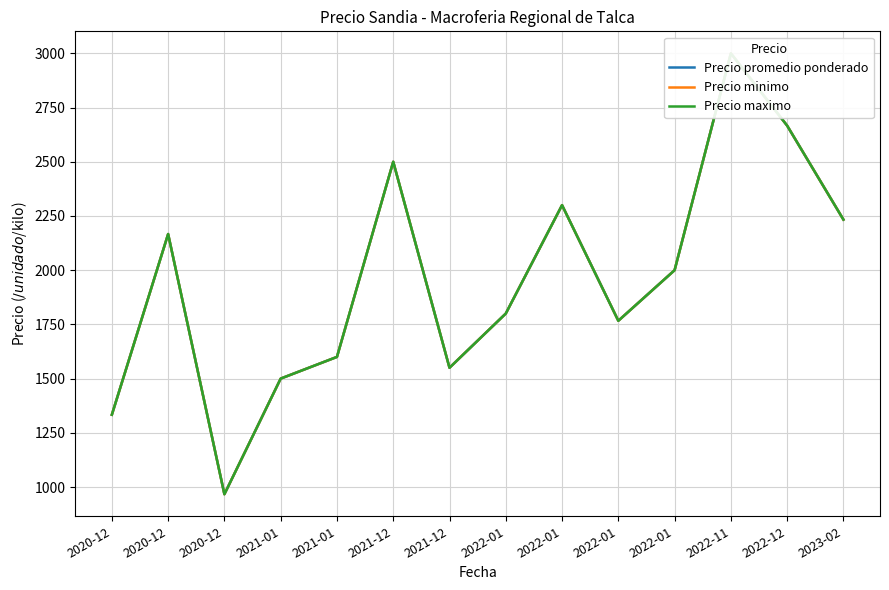

Where is Precio promedio ponderado nearest to the value 1983?

2022-01